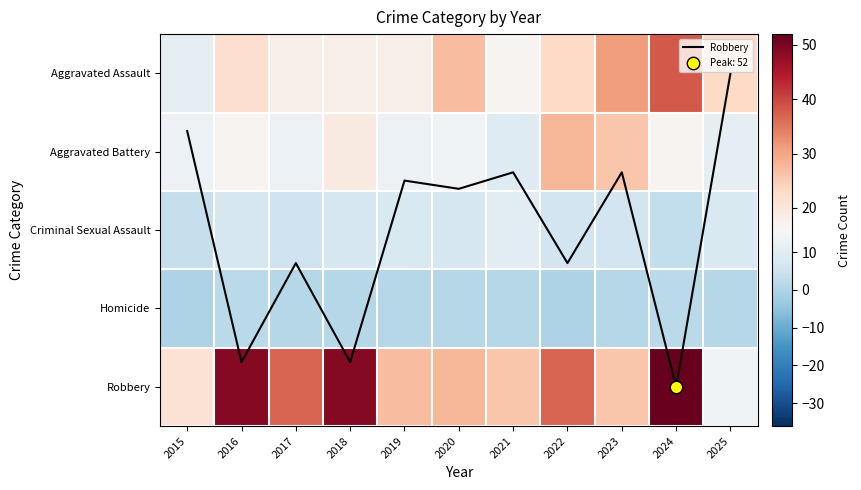

How many data points does each series have?

11